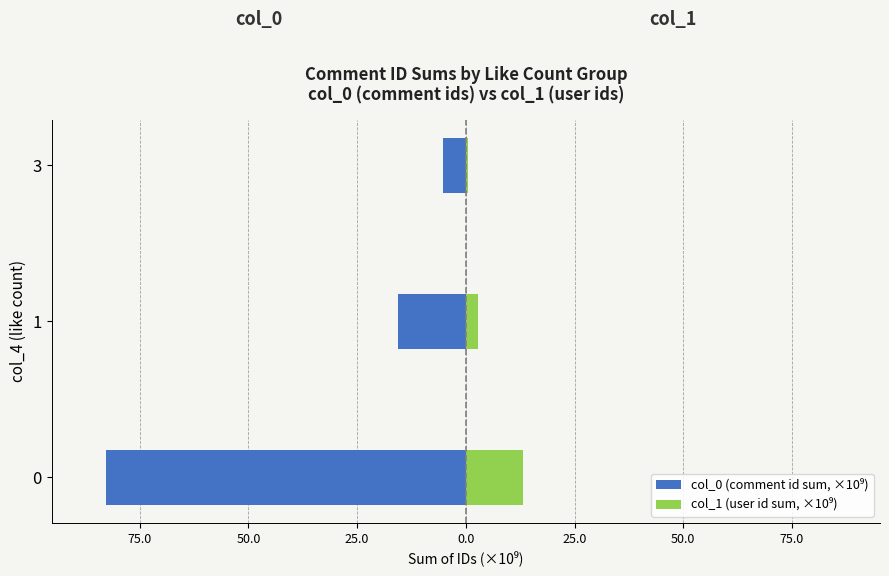

Reading left to right, transcribe all the data shown in this chart.

col_0 (comment id sum, ×10⁹): -82.8	-15.5	-5.2
col_1 (user id sum, ×10⁹): 13.1	2.7	0.6